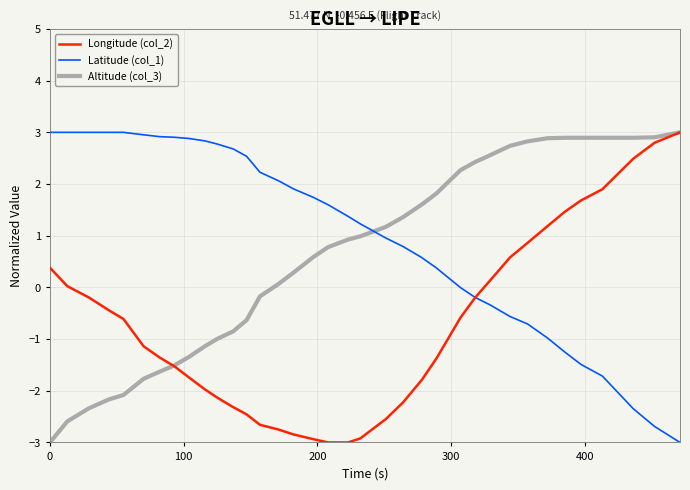

How many values in Altitude (col_3) are below zero?

14